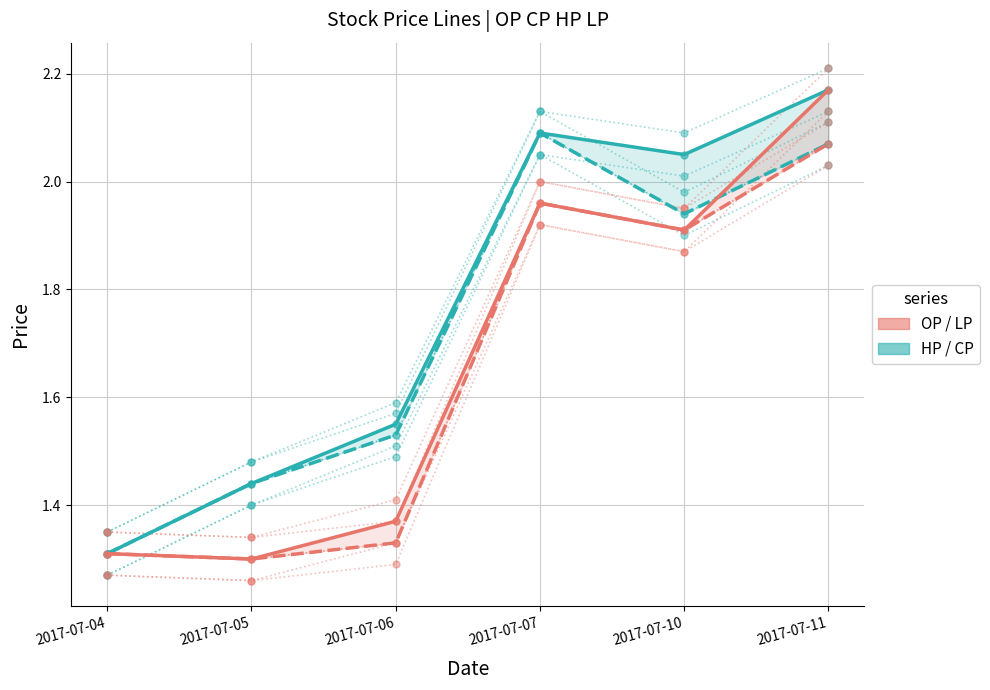

The value of OP at 2017-07-11 is 2.2. True or false?

True